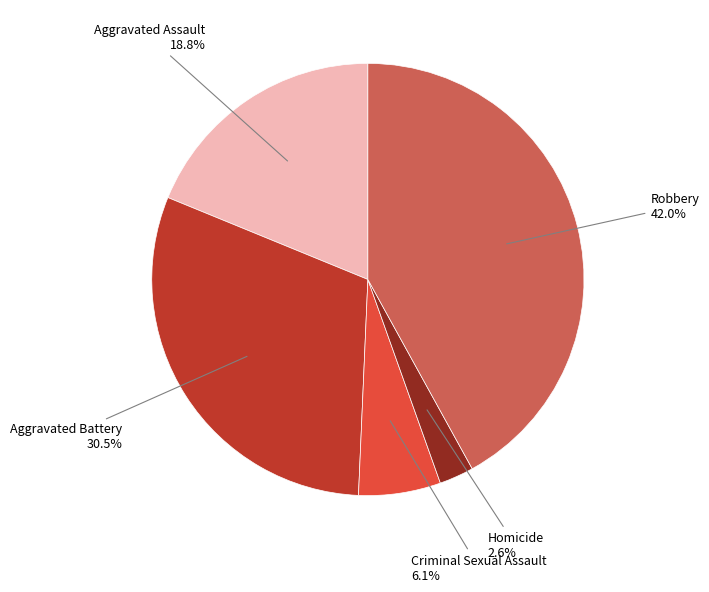

What is the total percentage of Criminal Sexual Assault and Robbery?

48.1%